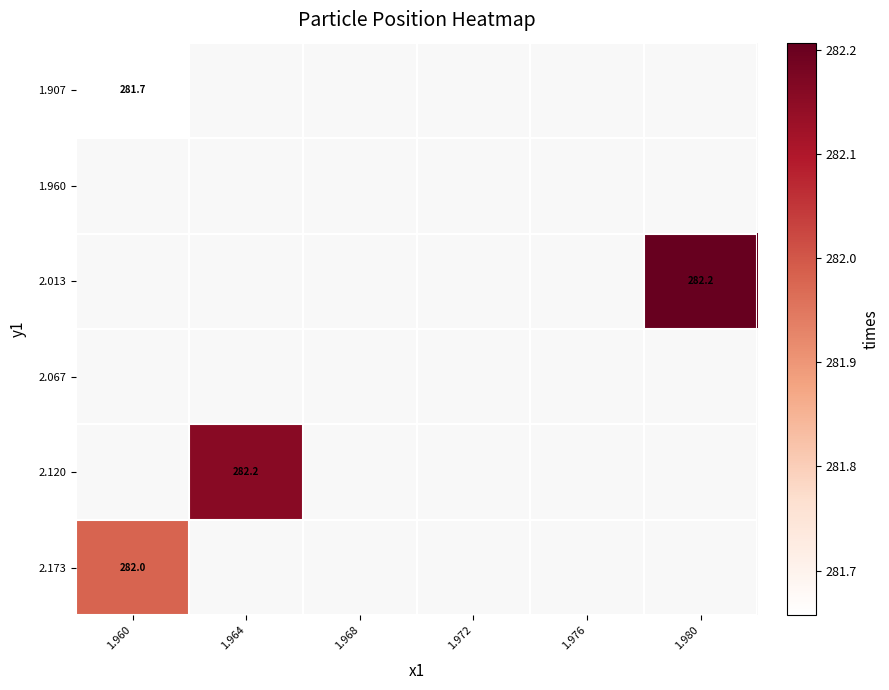

The value of 1.907 at 1.960 is 281.7. True or false?

True